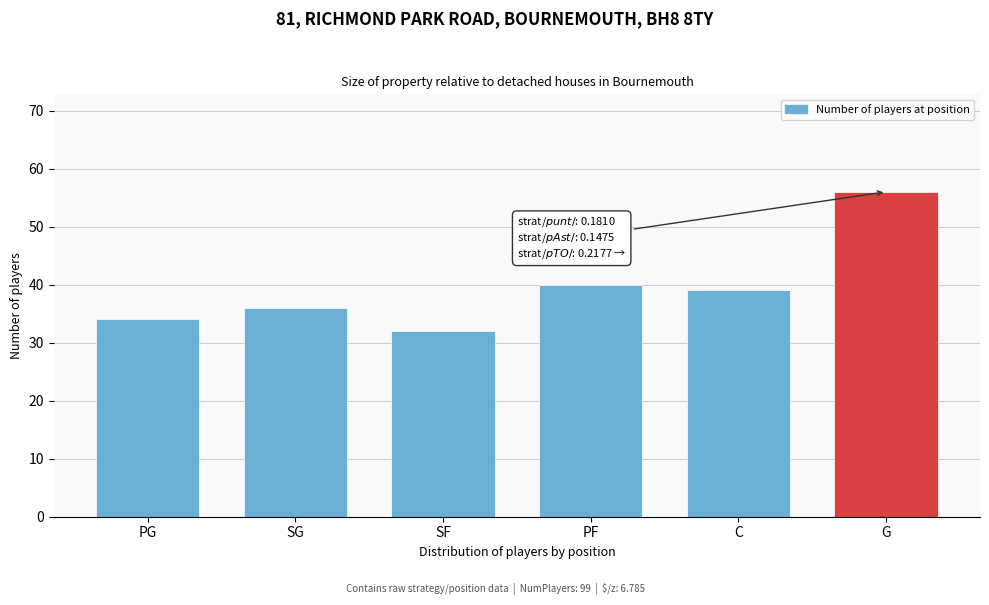

Reading left to right, what are all the values shown in this chart?

34	36	32	40	39	56